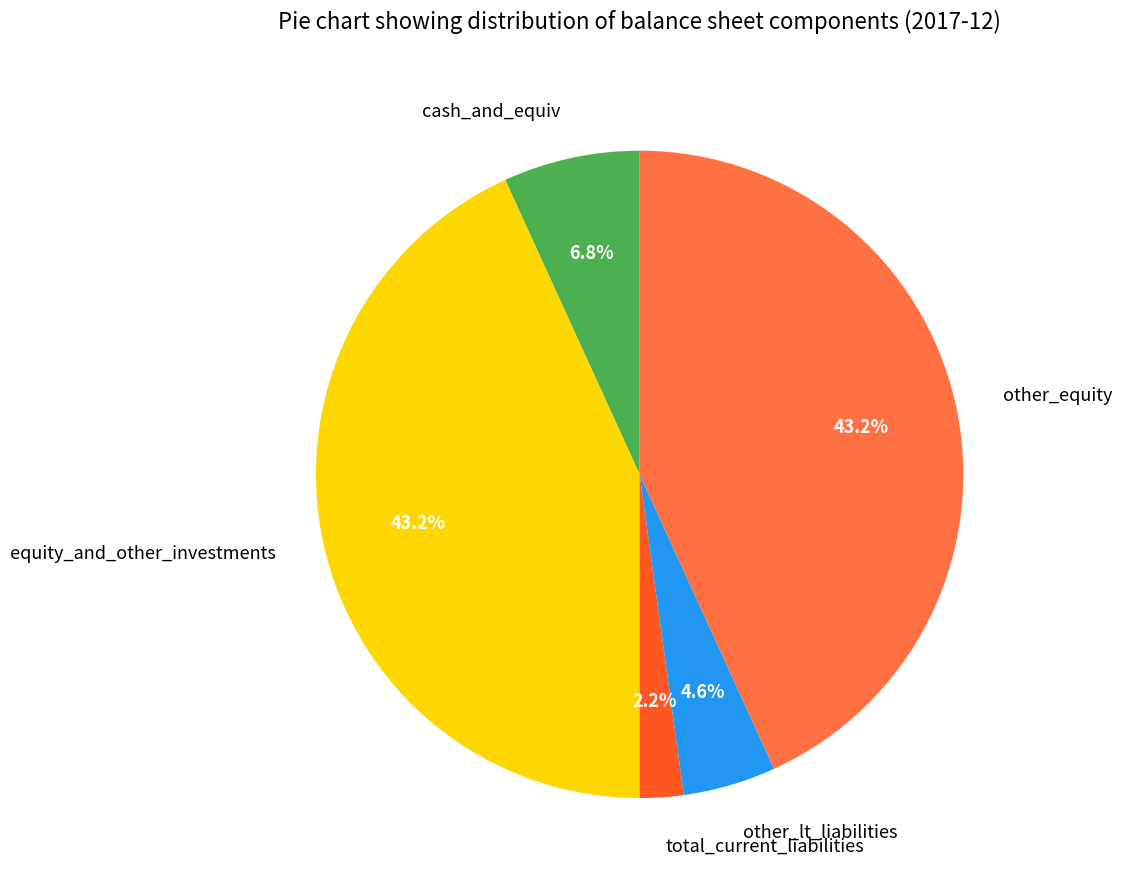

Is it true that cash_and_equiv is 14% of the pie?

False